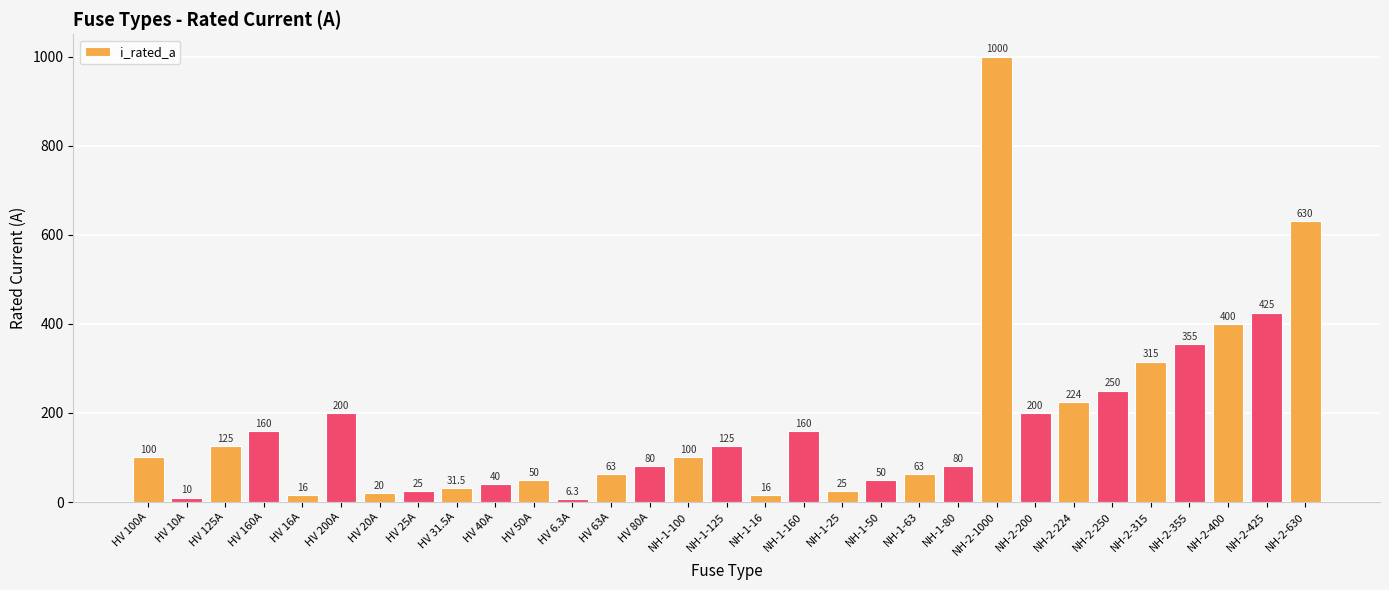

How many data points are less than 100?

15